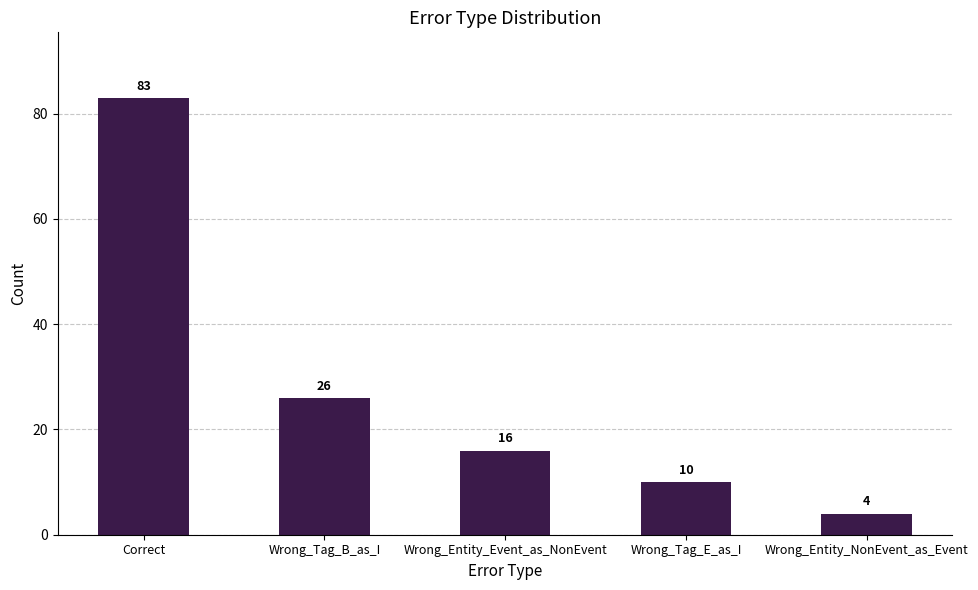

What is the label of the 4th bar from the left?

Wrong_Tag_E_as_I